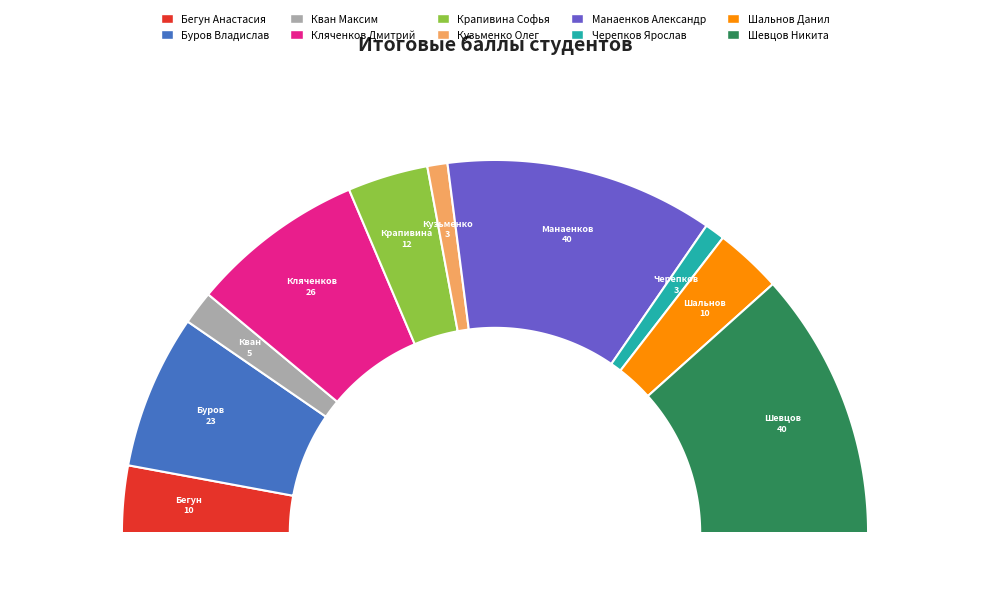

To the nearest percent, what percentage of the pie is Манаенков Александр?

23%